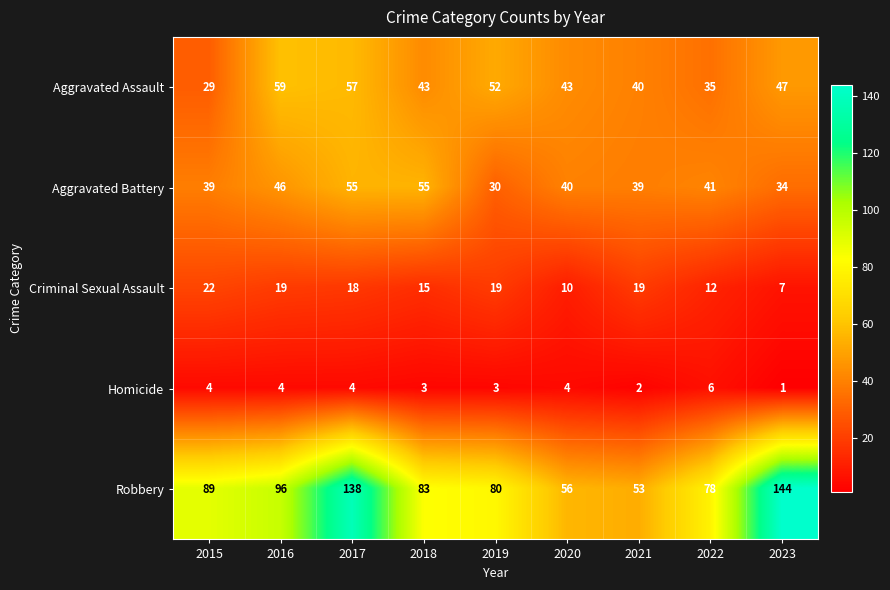

Read the Criminal Sexual Assault value at 2016.

19